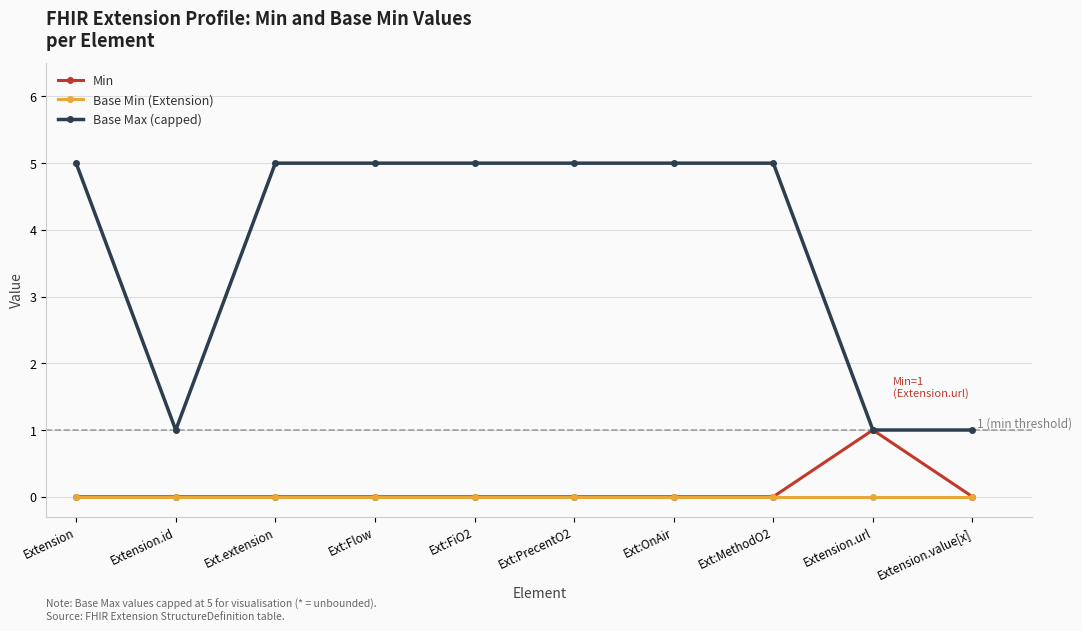

What is the average value of the Base Max (capped) series?

4